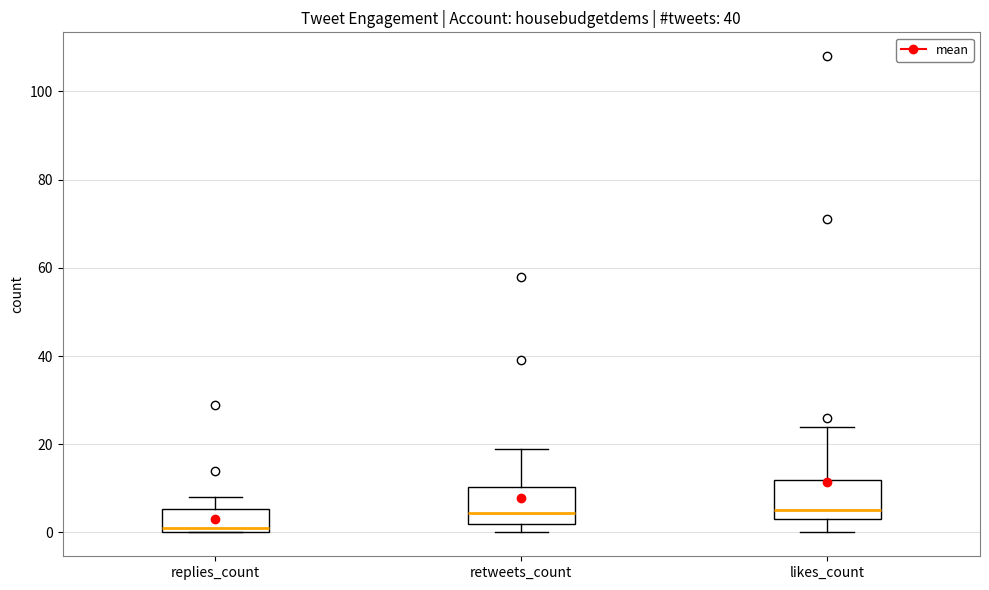

Reading left to right, transcribe this box plot: for each box, give where its median line is, the range the box spans, and where its two whiskers end, as read against the y-axis. The values are not printed on the chart, so give them approximately, as read against the axis.

replies_count: median 2, box 0 to 6, whiskers 0 to 8
retweets_count: median 4, box 2 to 10, whiskers 0 to 20
likes_count: median 6, box 4 to 12, whiskers 0 to 24